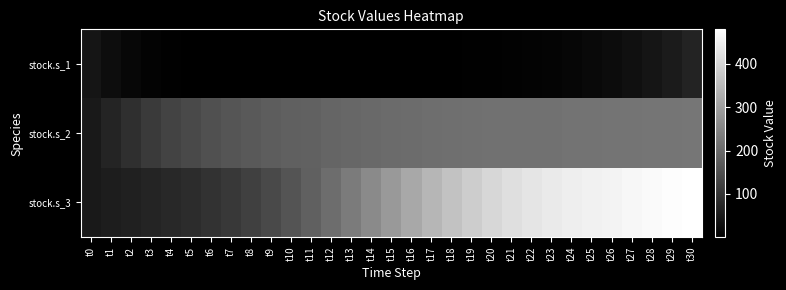

What is the difference between the highest and lowest values at t25?

434.5